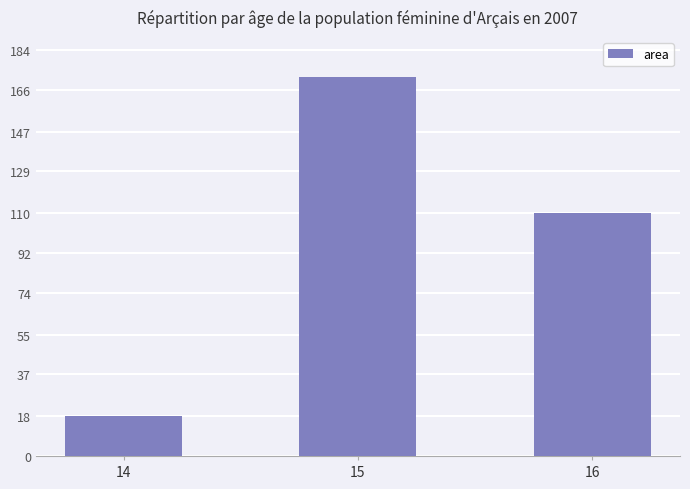

Reading left to right, extract all data points from this chart.

14=18.3	15=172.0	16=110.0